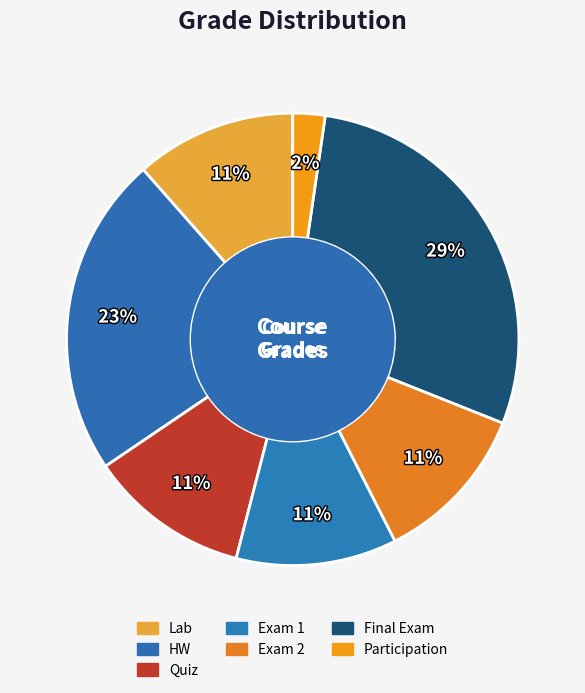

To the nearest percent, what is the combined percentage of Exam 1 and HW?

34%